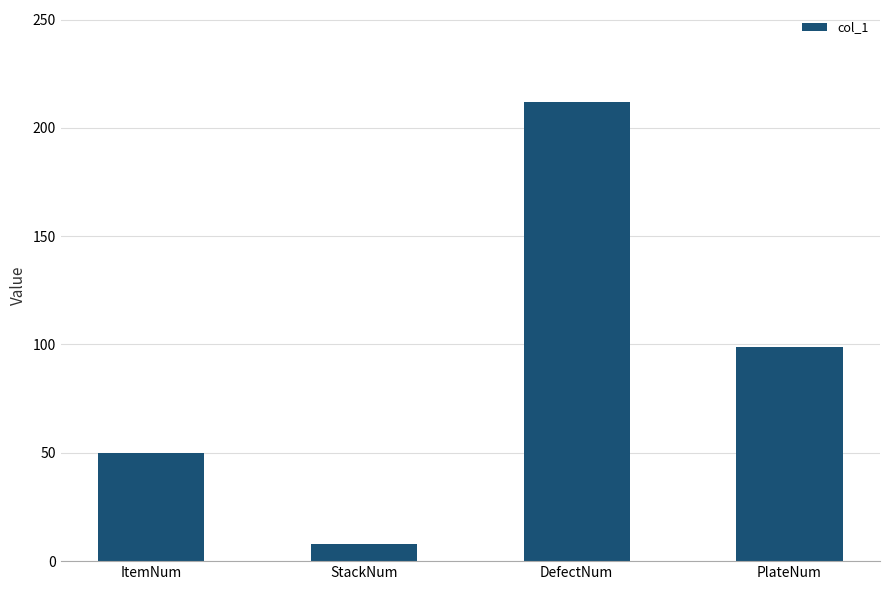

What is the change in value from DefectNum to PlateNum?

-113